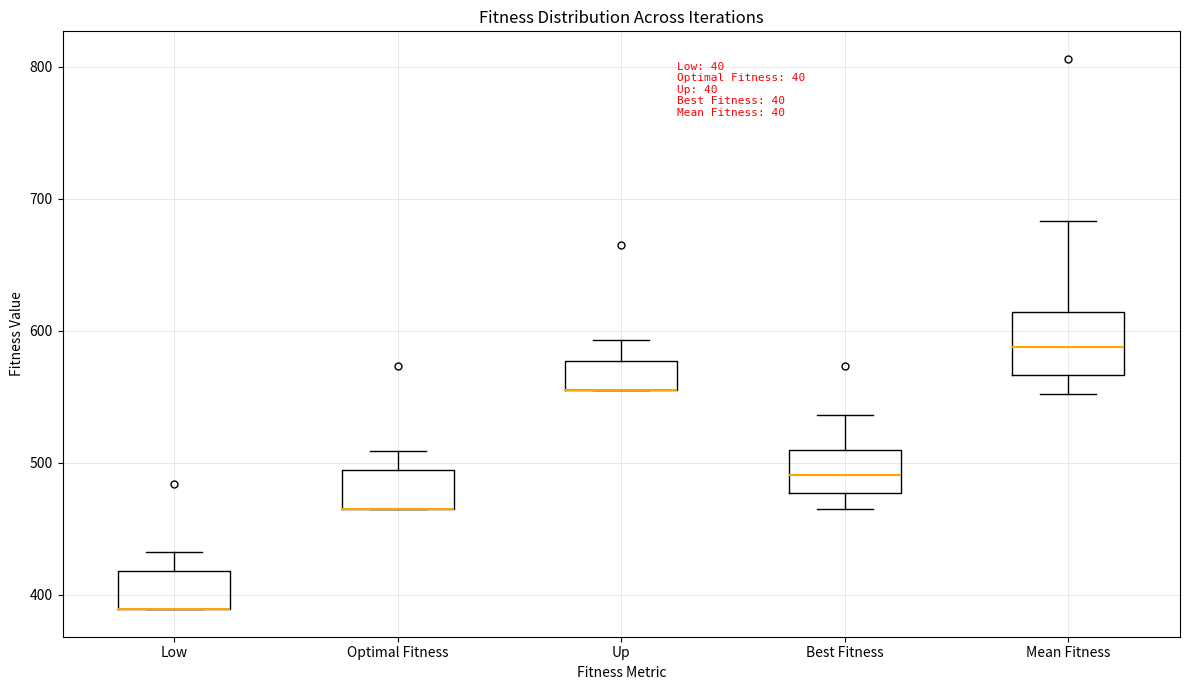

Which box is the tallest, from its lower edge to its upper edge?

Mean Fitness